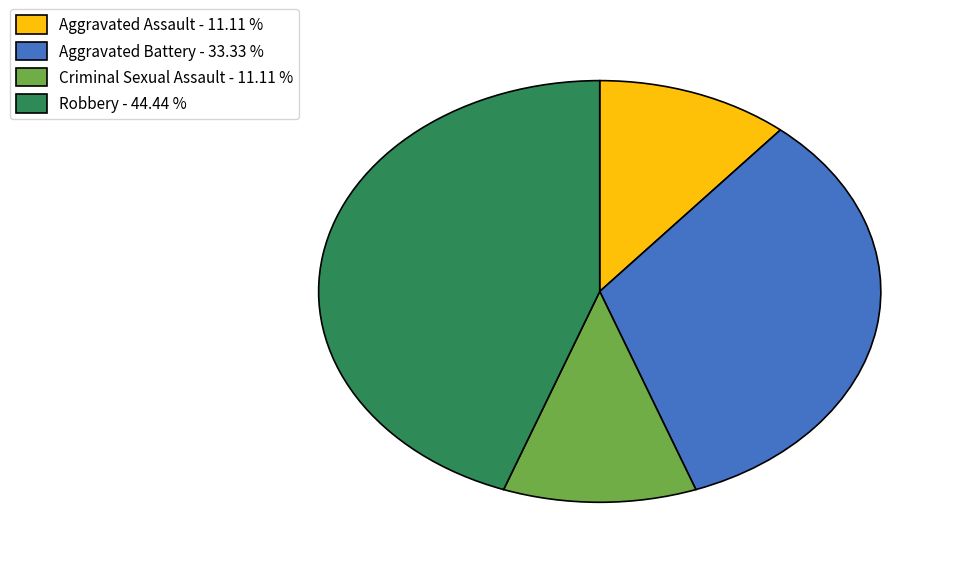

Is the sum of Aggravated Battery - 33.33 % and Criminal Sexual Assault - 11.11 % greater than half?

No